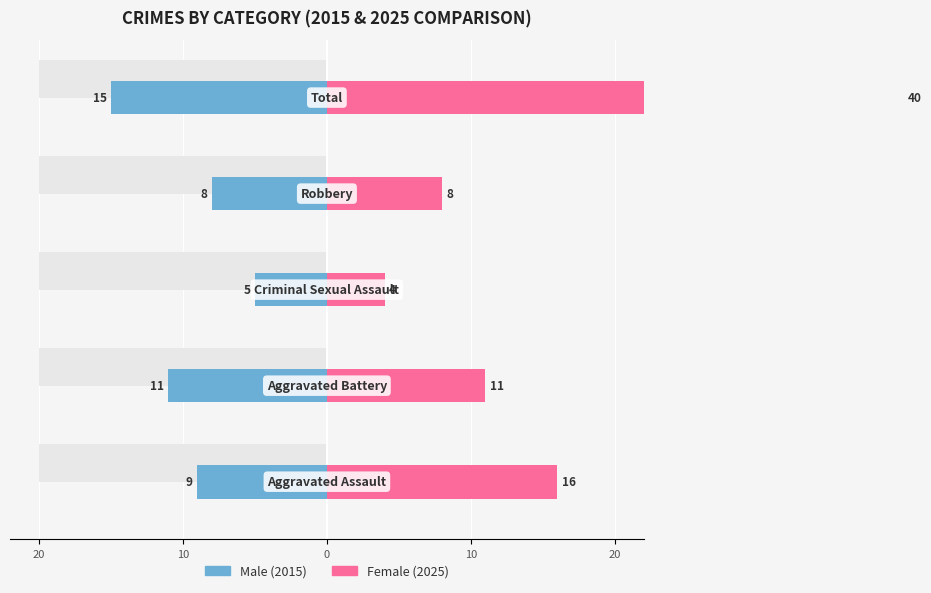

List the series in order of their overall mean, lowest first.

Male, Female